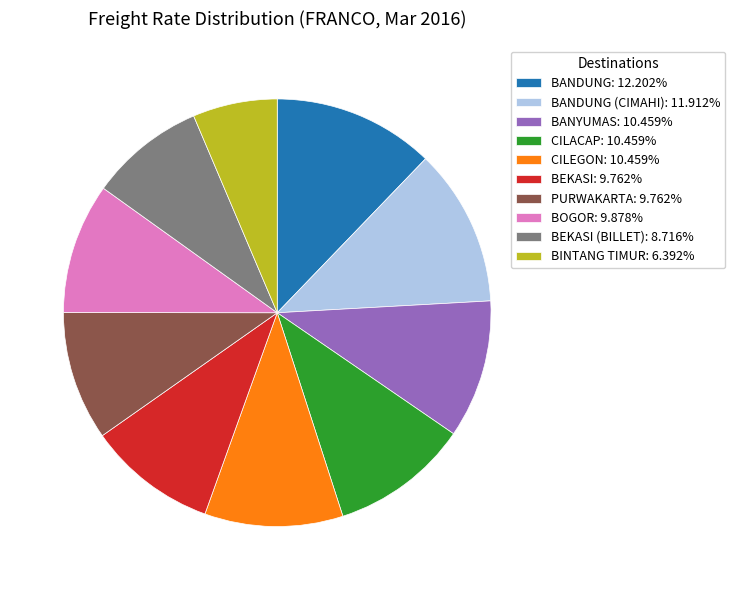

Is there any slice that represents more than half of the pie?

No